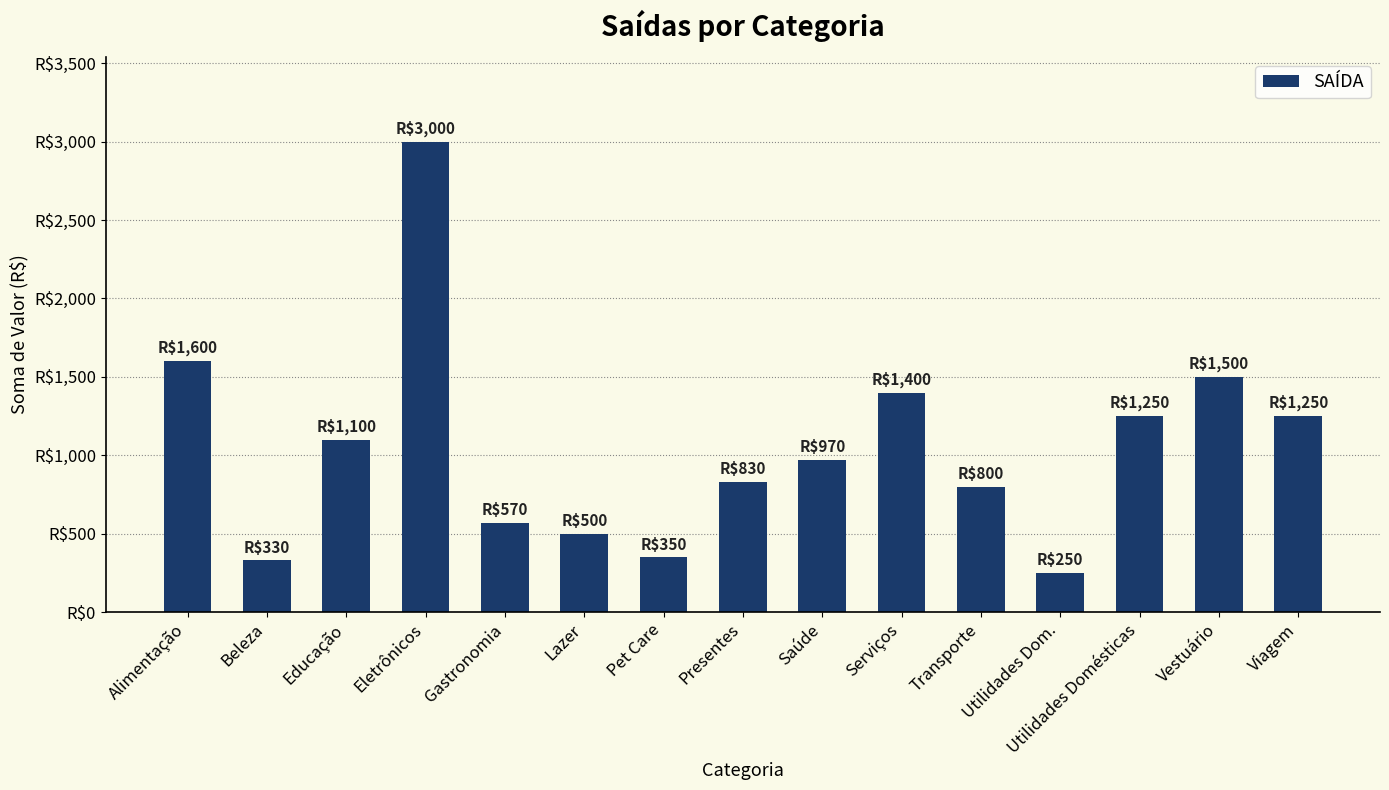

The value at Vestuário is 1500. True or false?

True